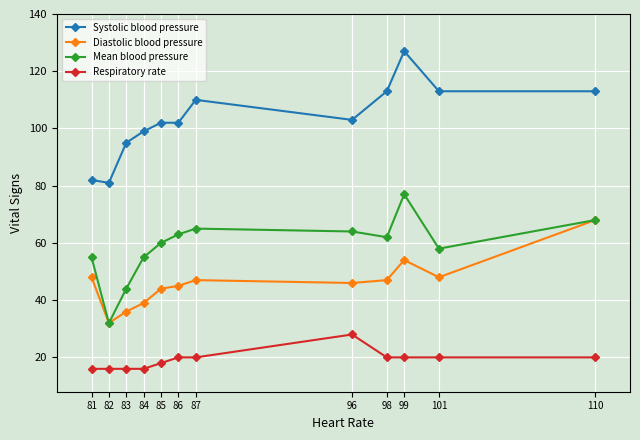

True or false: Diastolic blood pressure and Systolic blood pressure cross at least once.

False